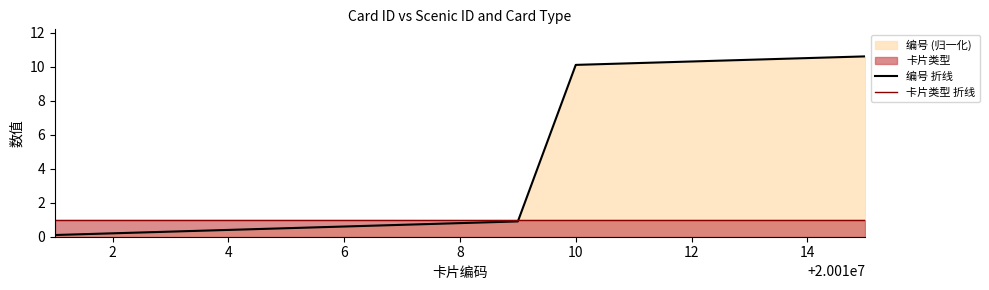

What is the minimum value for 编号 折线?

0.1